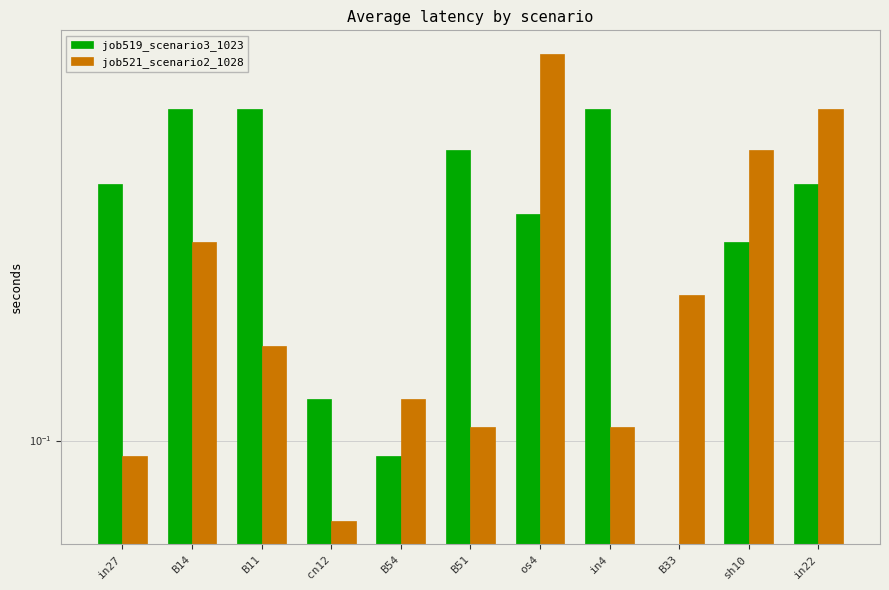

At which category is the sum across all series the highest?

os4